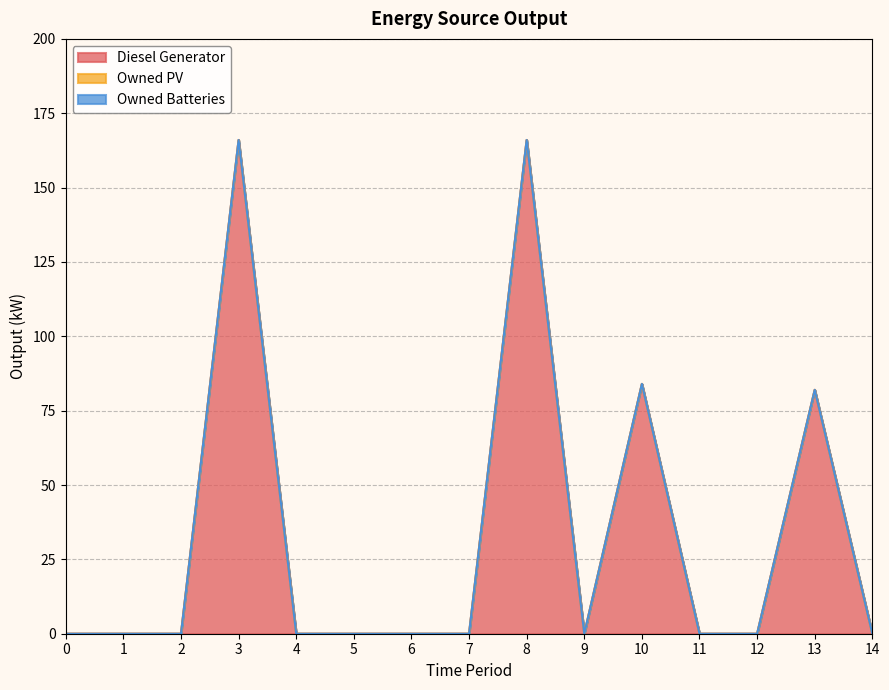

List the series in order of their peak value, highest first.

Diesel Generator, Owned PV, Owned Batteries